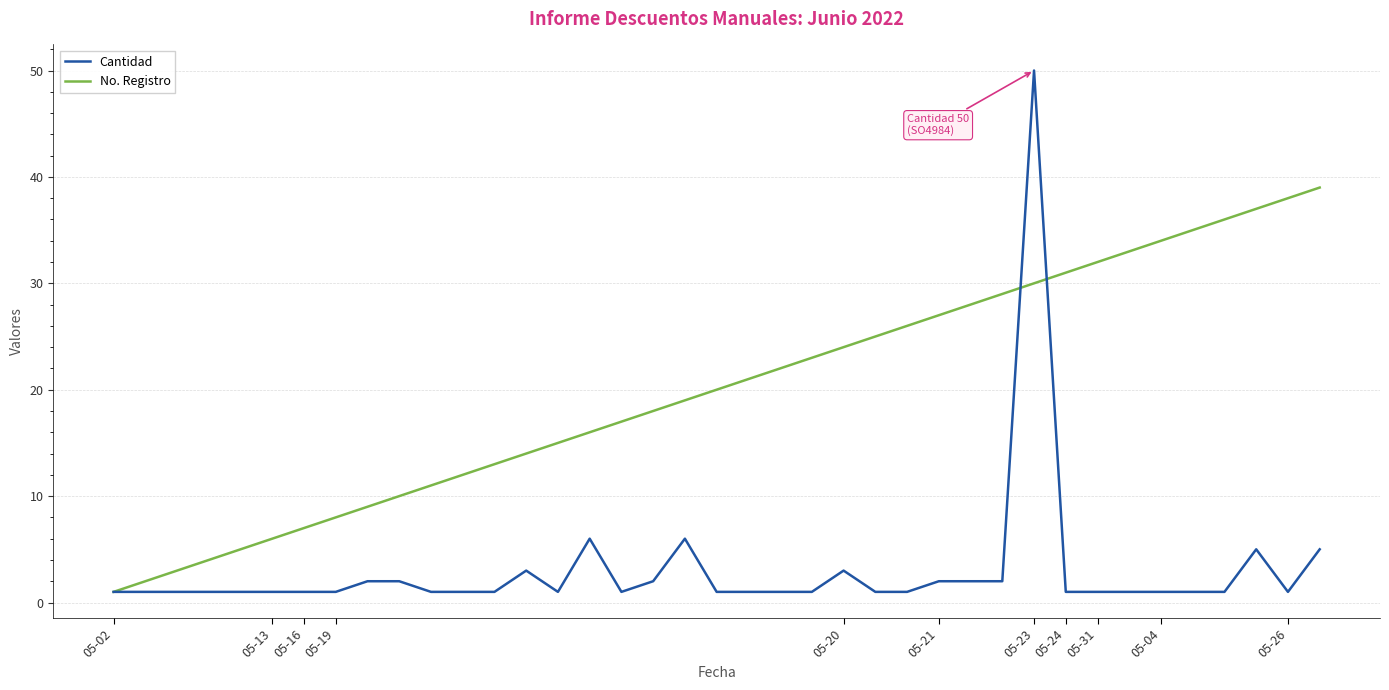

Which series has the largest range (max minus min)?

Cantidad